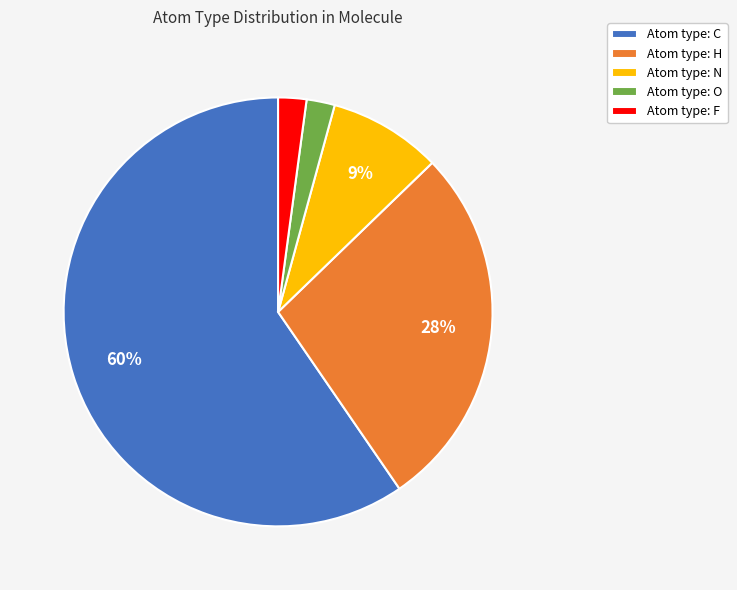

Do Atom type: H and Atom type: N together represent more than half of the pie?

No